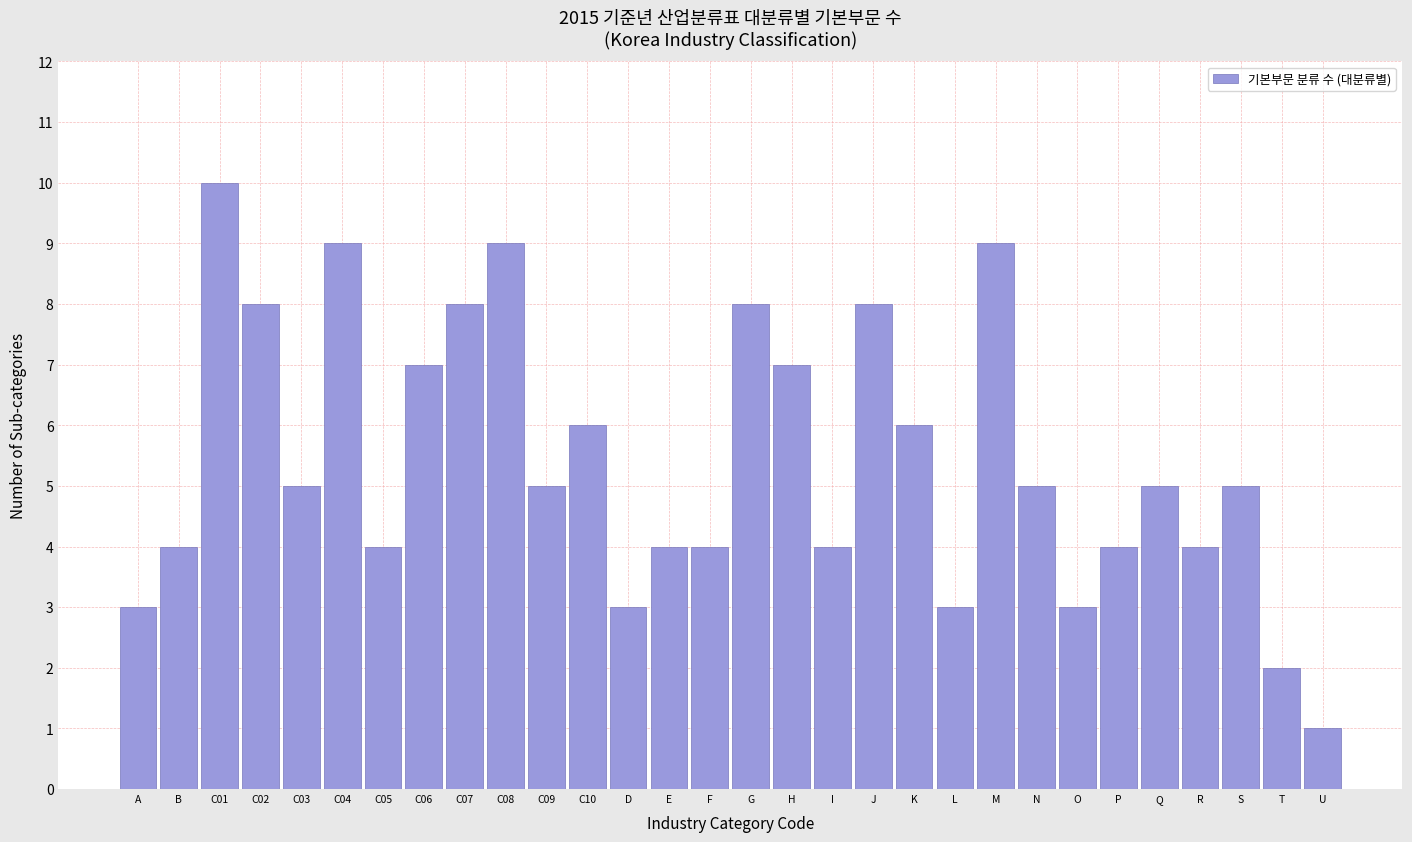

Reading left to right, what are all the values shown in this chart?

3	4	10	8	5	9	4	7	8	9	5	6	3	4	4	8	7	4	8	6	3	9	5	3	4	5	4	5	2	1